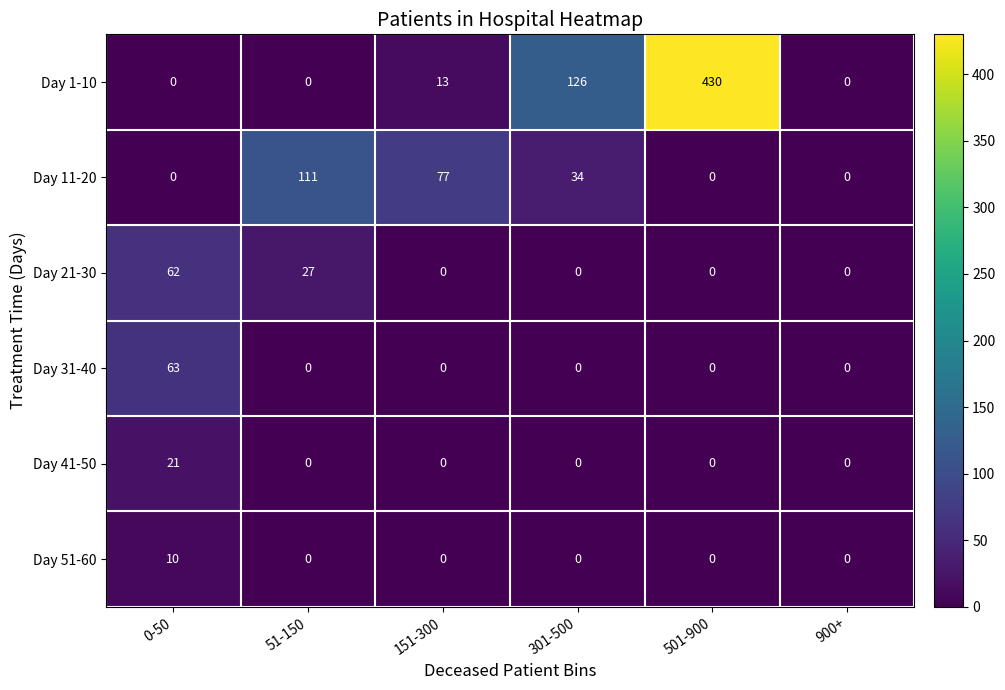

What is the difference between the maximum and second lowest values in the Day 41-50 series?

21